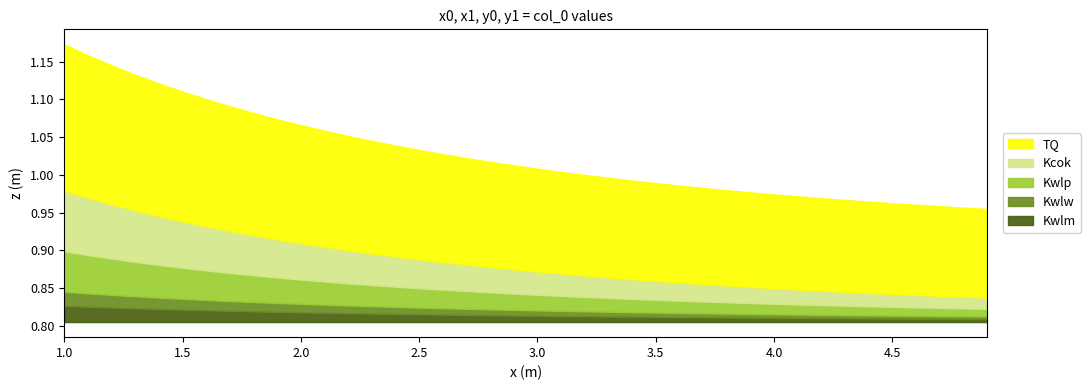

The value at 3.9 is 1.4. True or false?

False